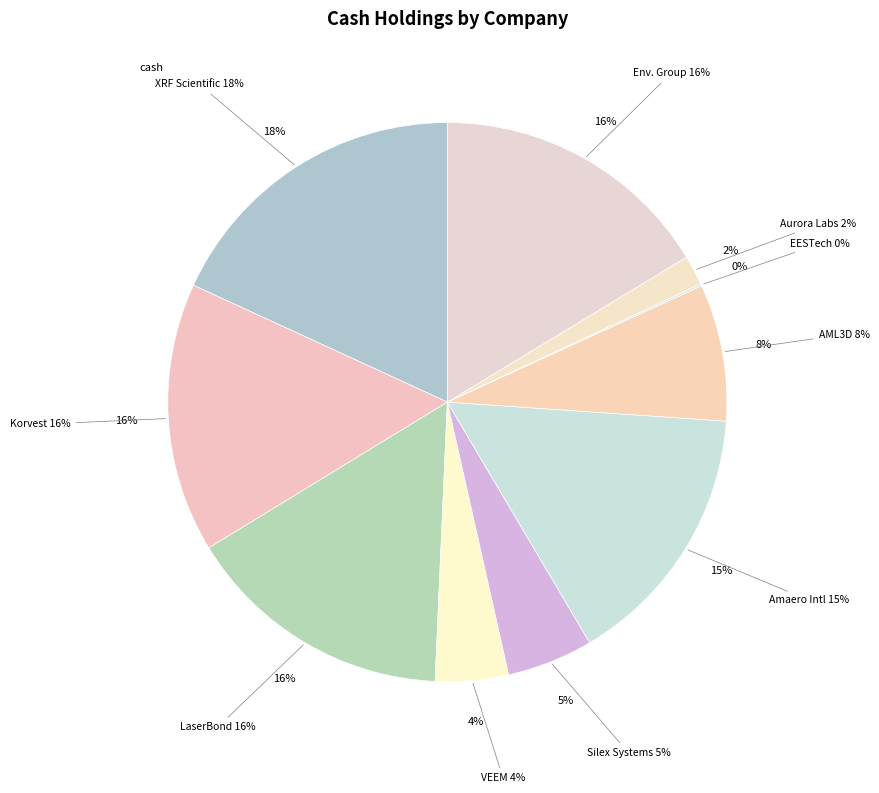

To the nearest percent, what portion does Amaero International Ltd (ASX:3DA) represent?

15%